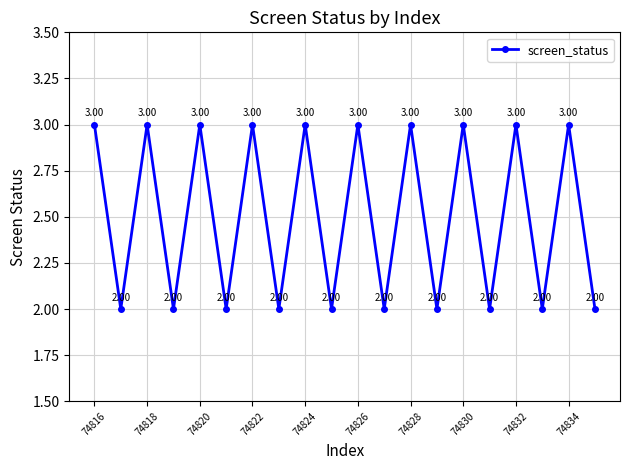

Reading left to right, transcribe all the data shown in this chart.

3	2	3	2	3	2	3	2	3	2	3	2	3	2	3	2	3	2	3	2